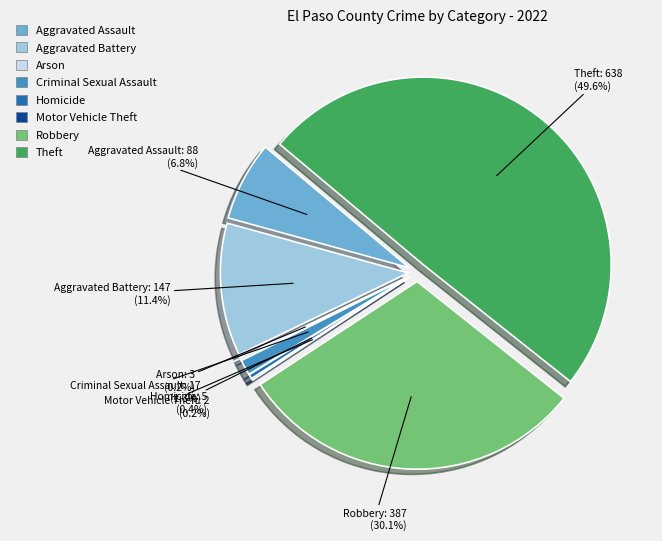

What is the change in value from Aggravated Assault to Homicide?

-83